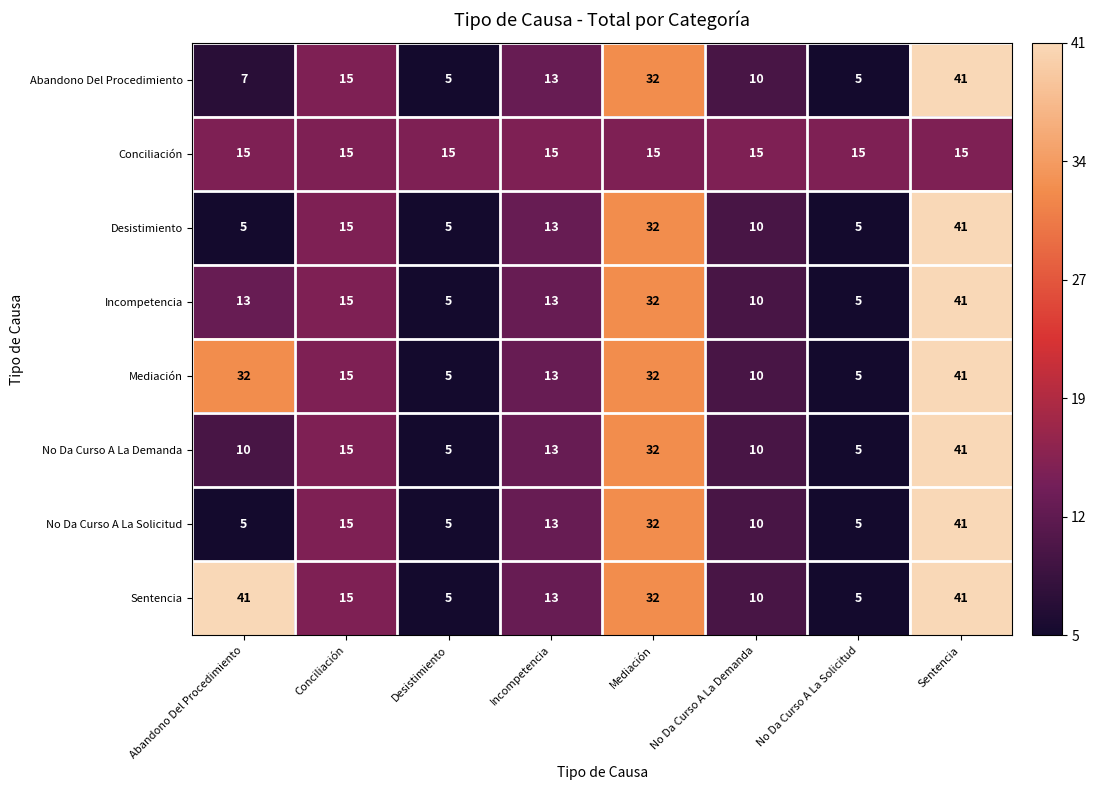

What is the sum of the No Da Curso A La Demanda values at Abandono Del Procedimiento and Conciliación?

25